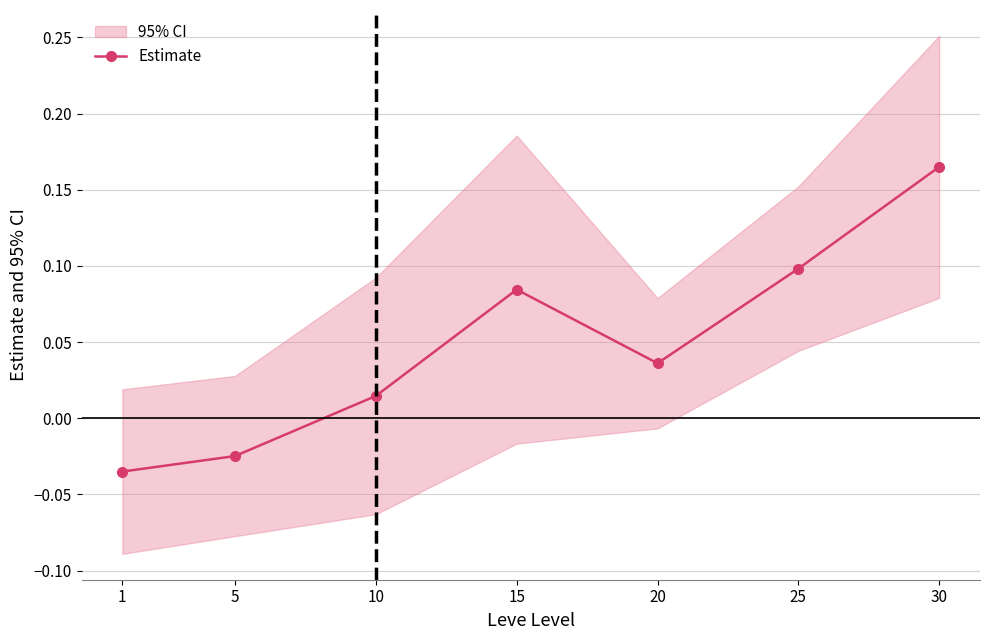

True or false: the data shows 0.1 at 15.

True